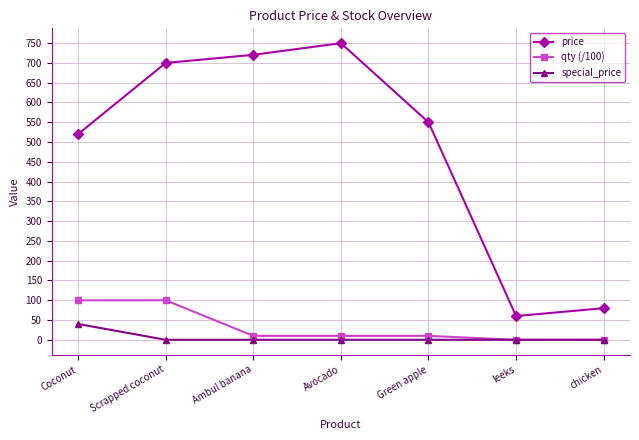

How many series are shown in this chart?

3